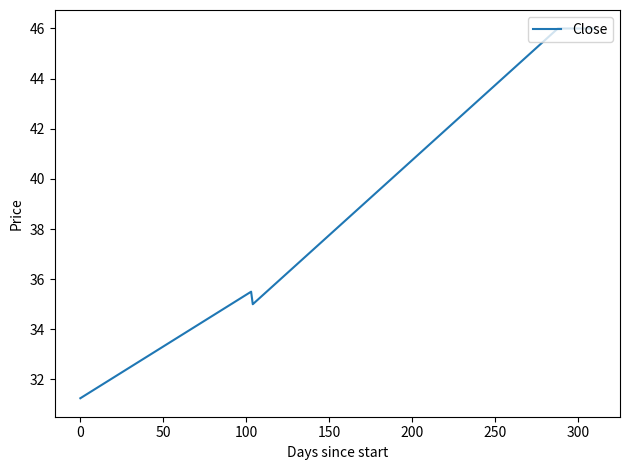

What is the maximum value shown in the chart?

46.0